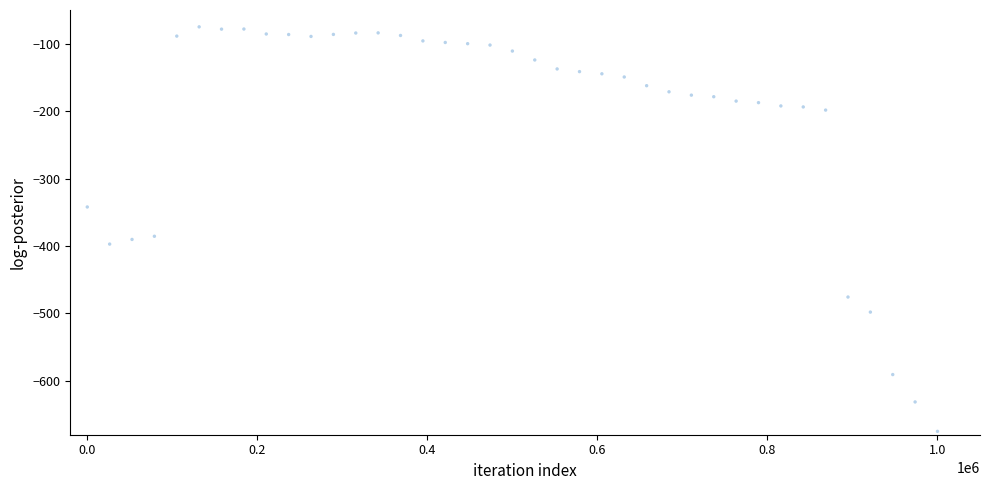

What is the range of X values (max minus min)?

1000000.0